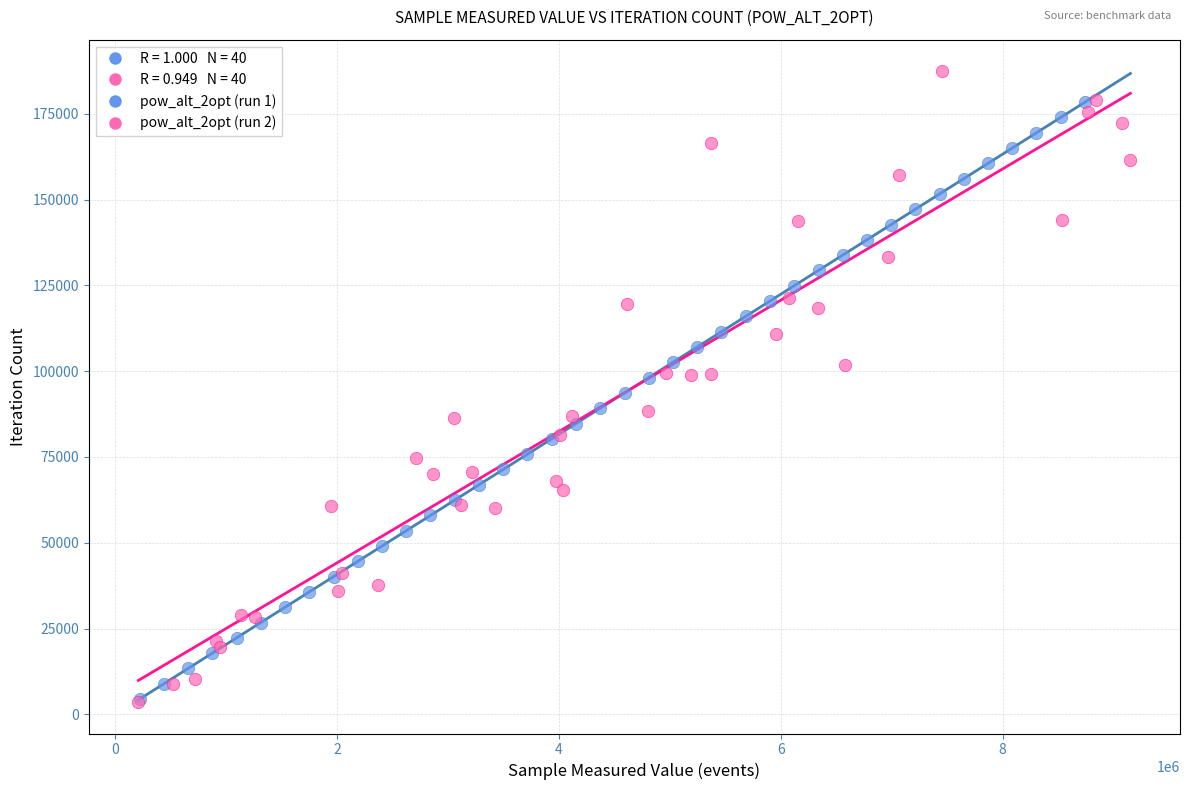

Which series contains the highest Y value?

pow_alt_2opt (run 2)